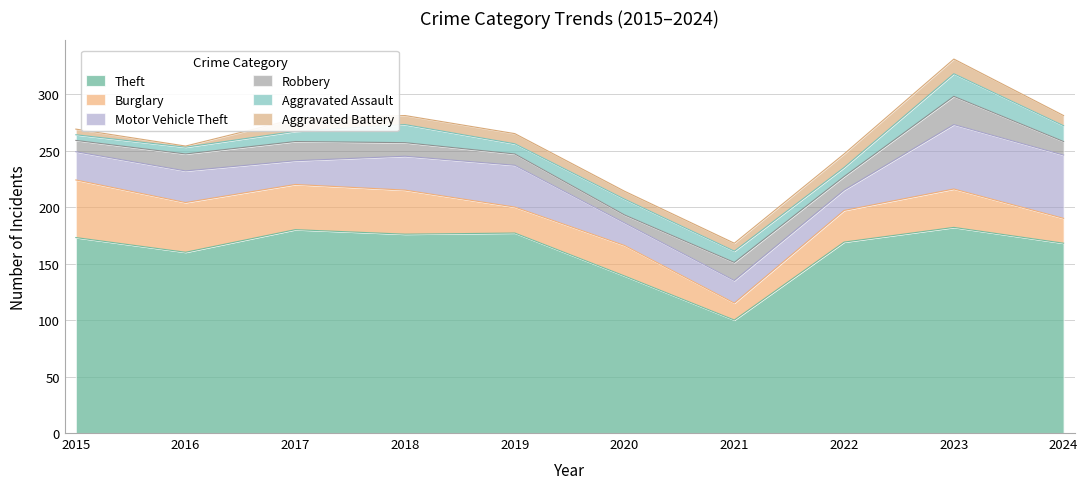

Which category has the lowest value in the Aggravated Assault series?

2015